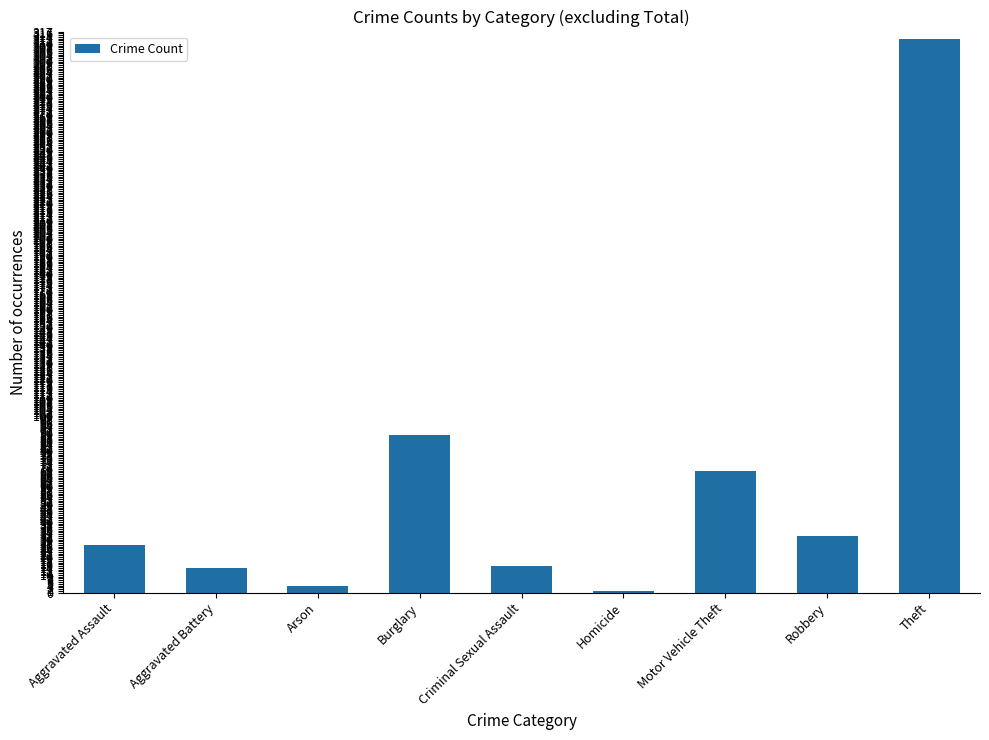

Where is the data nearest to the value 157?

Burglary